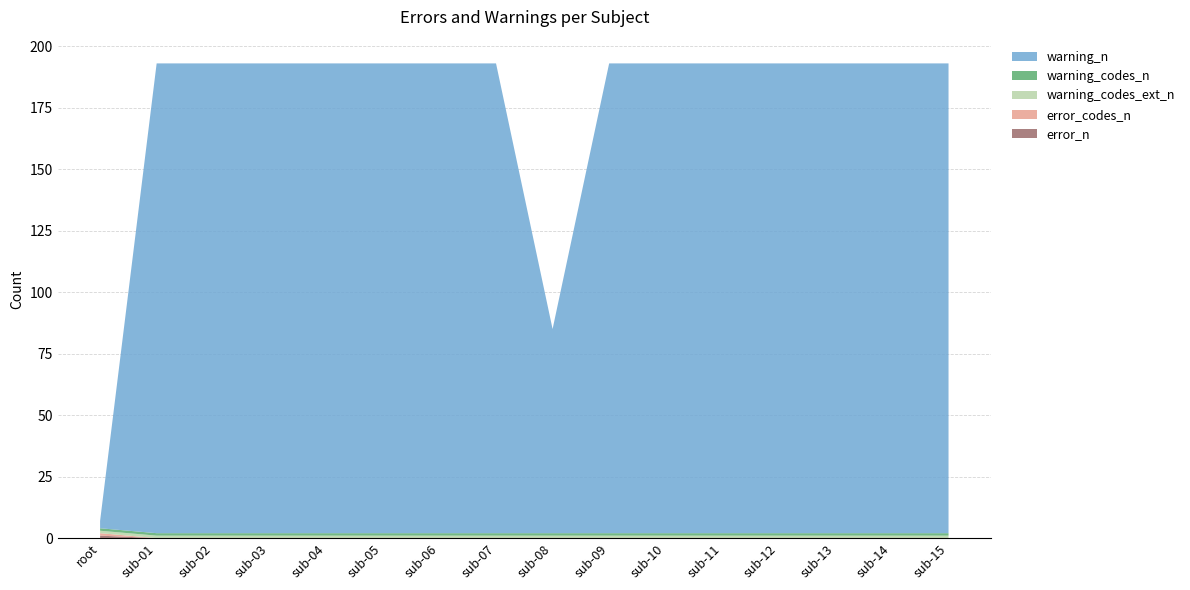

Reading right to left, list all the values displayed in this chart.

warning_n: 191	191	191	191	191	191	191	83	191	191	191	191	191	191	191	3
error_codes_n: 0	0	0	0	0	0	0	0	0	0	0	0	0	0	0	1
error_n: 0	0	0	0	0	0	0	0	0	0	0	0	0	0	0	1
warning_codes_ext_n: 1	1	1	1	1	1	1	1	1	1	1	1	1	1	1	1
warning_codes_n: 1	1	1	1	1	1	1	1	1	1	1	1	1	1	1	1